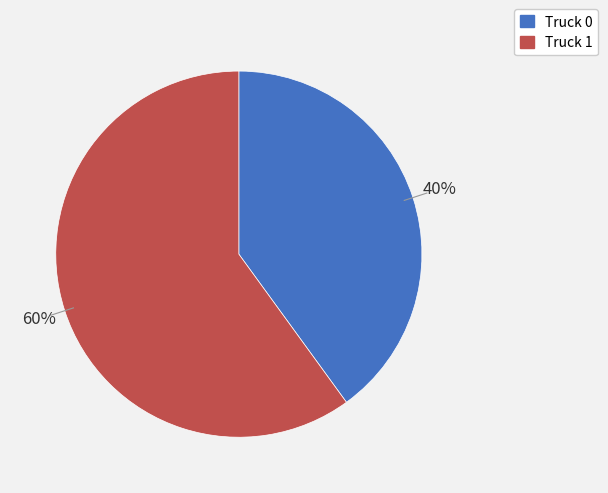

To the nearest percent, what is the difference between the largest and smallest slice percentages?

20%